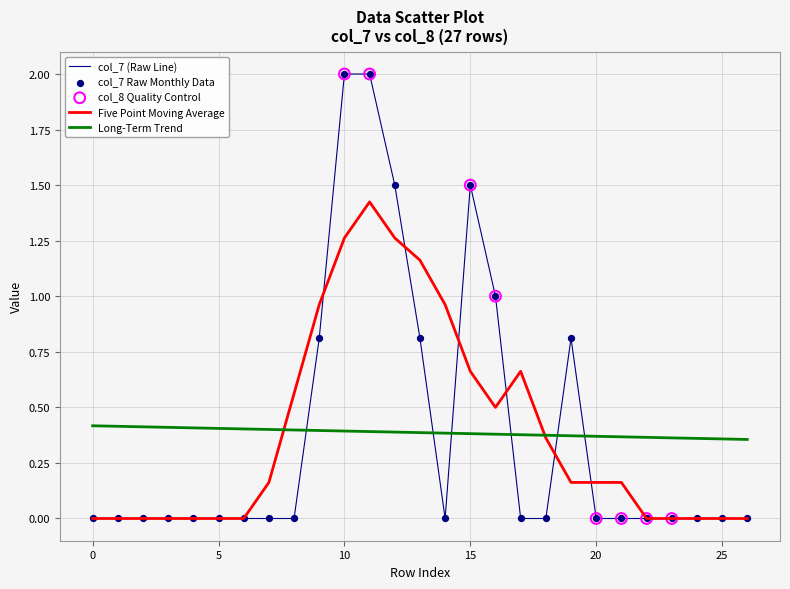

Which series has the widest spread of values?

col_7 (Raw Line)